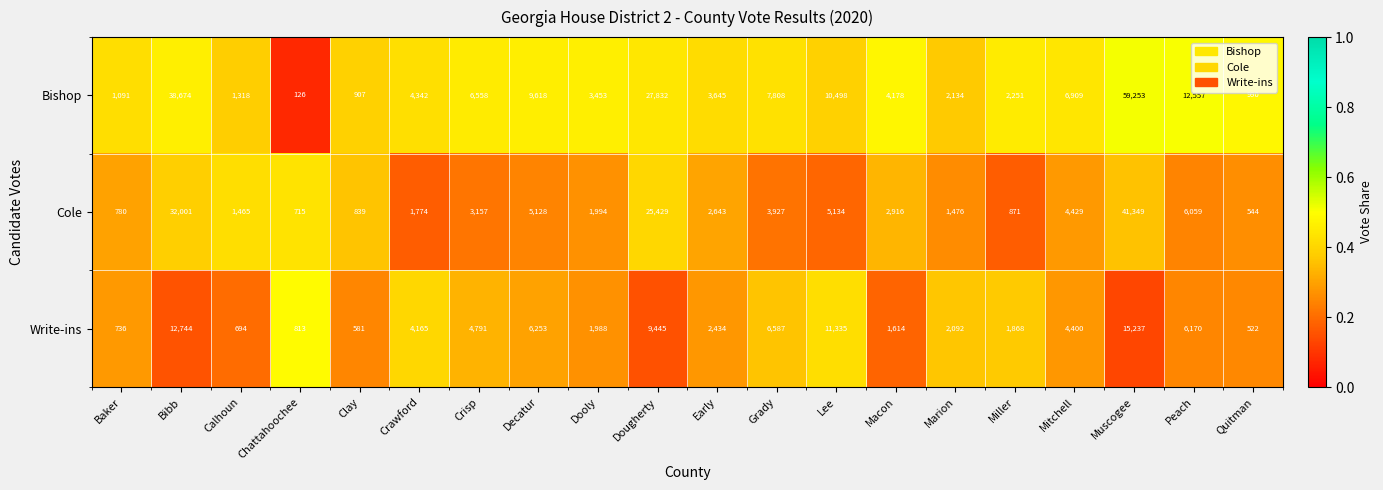

Is it true that Write-ins equals 4400 at Mitchell?

True